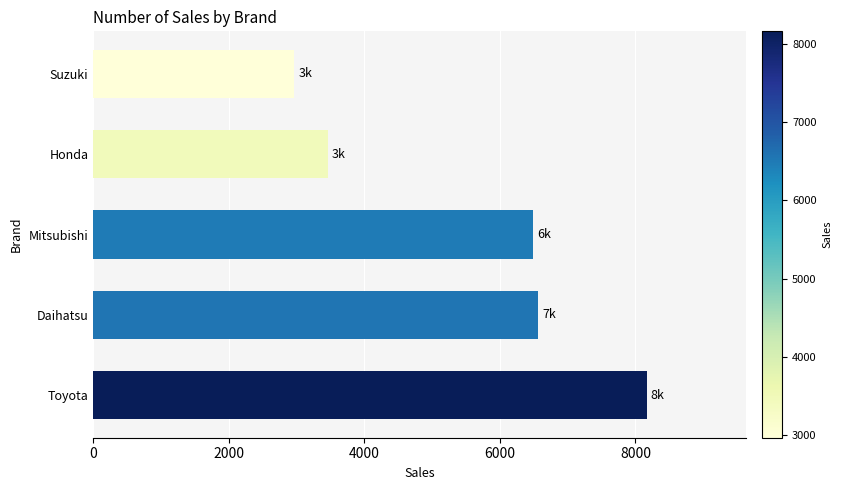

Between Toyota and Mitsubishi, which is larger?

Toyota